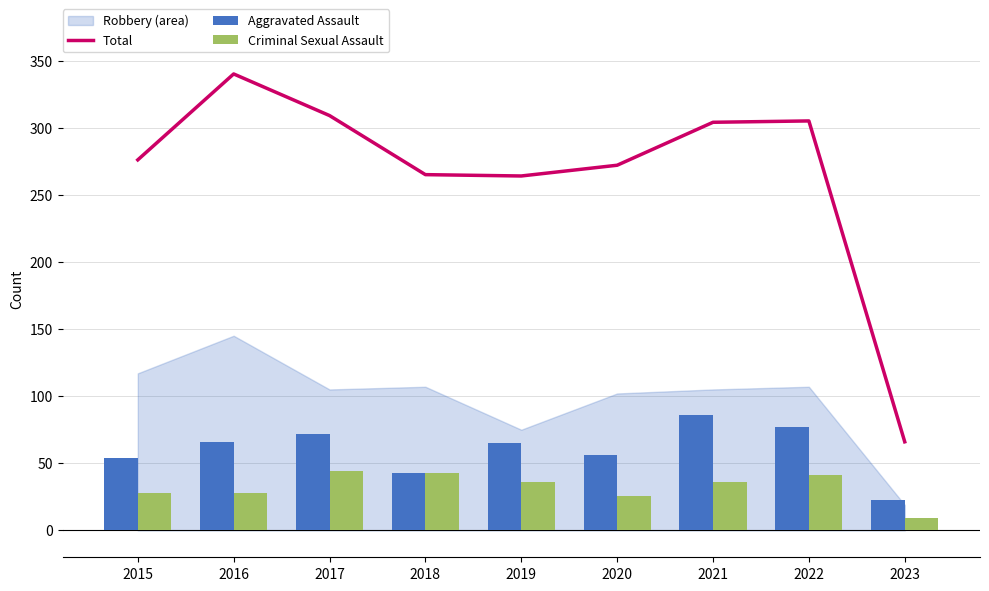

How many groups of bars are there?

9